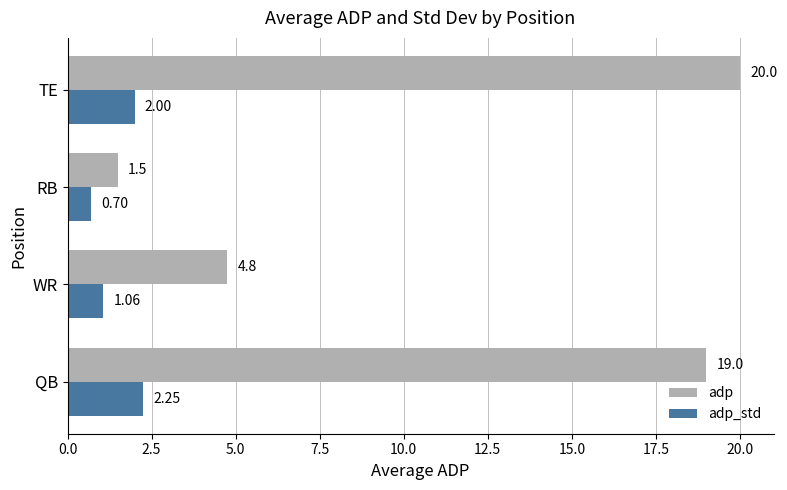

At which category does the chart reach its minimum across all series?

RB